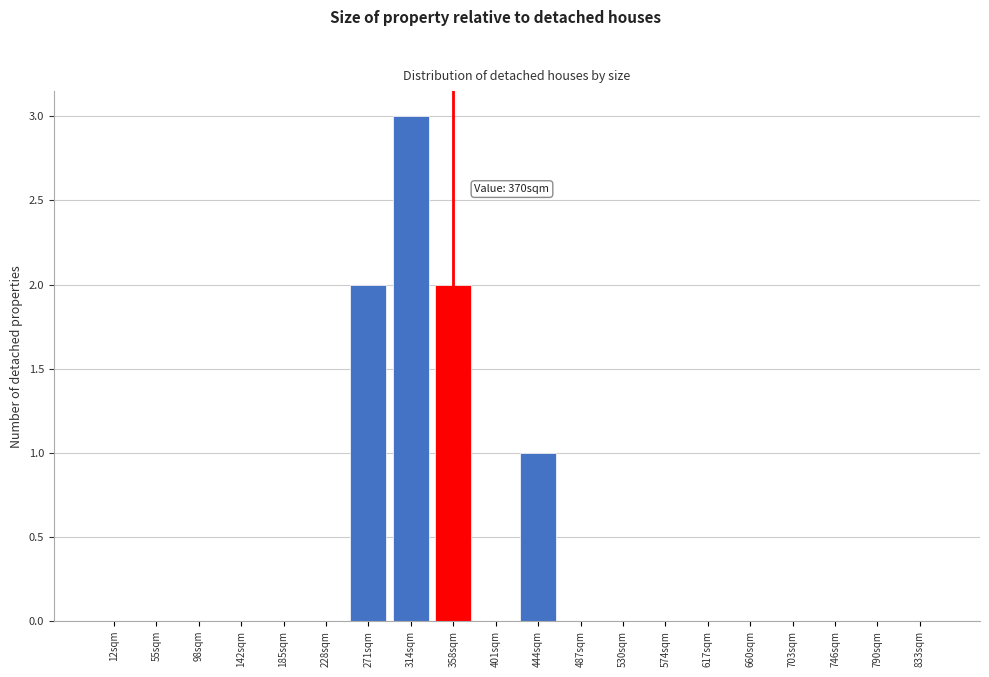

Reading left to right, what are all the values shown in this chart?

12sqm=0	55sqm=0	98sqm=0	142sqm=0	185sqm=0	228sqm=0	271sqm=2	314sqm=3	358sqm=2	401sqm=0	444sqm=1	487sqm=0	530sqm=0	574sqm=0	617sqm=0	660sqm=0	703sqm=0	746sqm=0	790sqm=0	833sqm=0